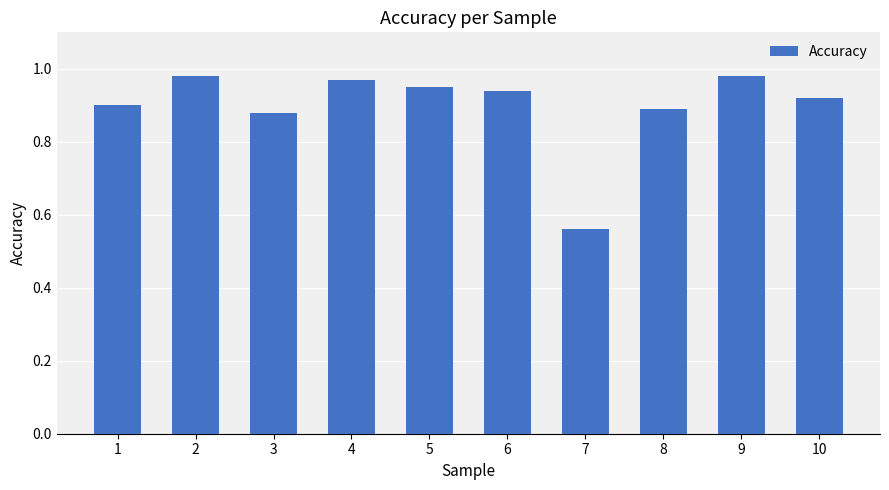

At which label is the value closest to 0?

7